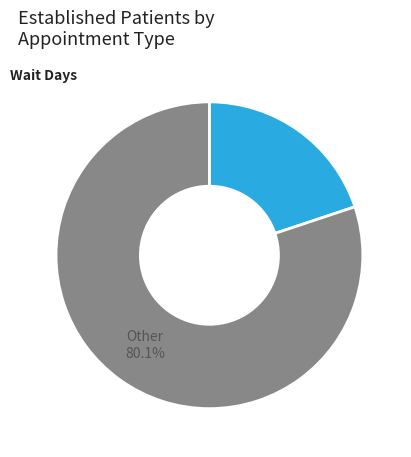

The PHYSICAL THERAPY slice represents 13% of the pie. True or false?

False